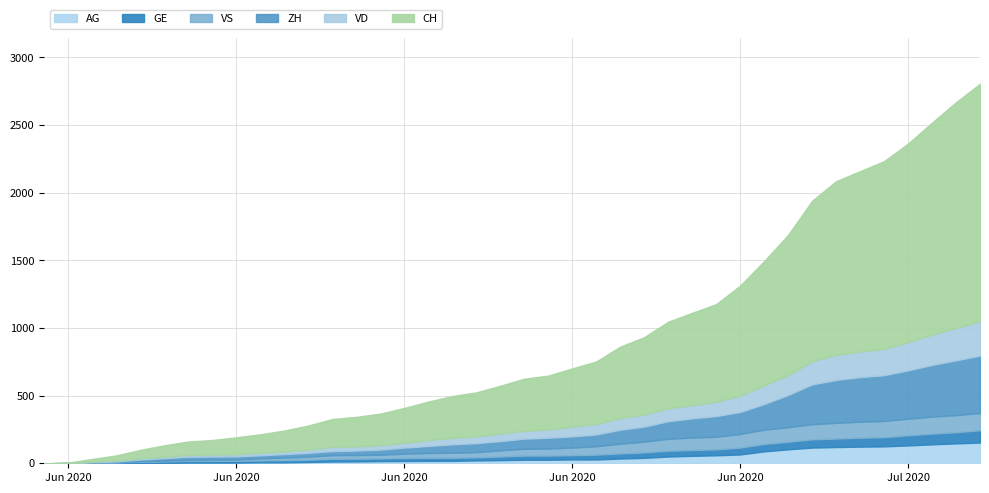

What is the difference between the second highest and second lowest values in the VS series?

125